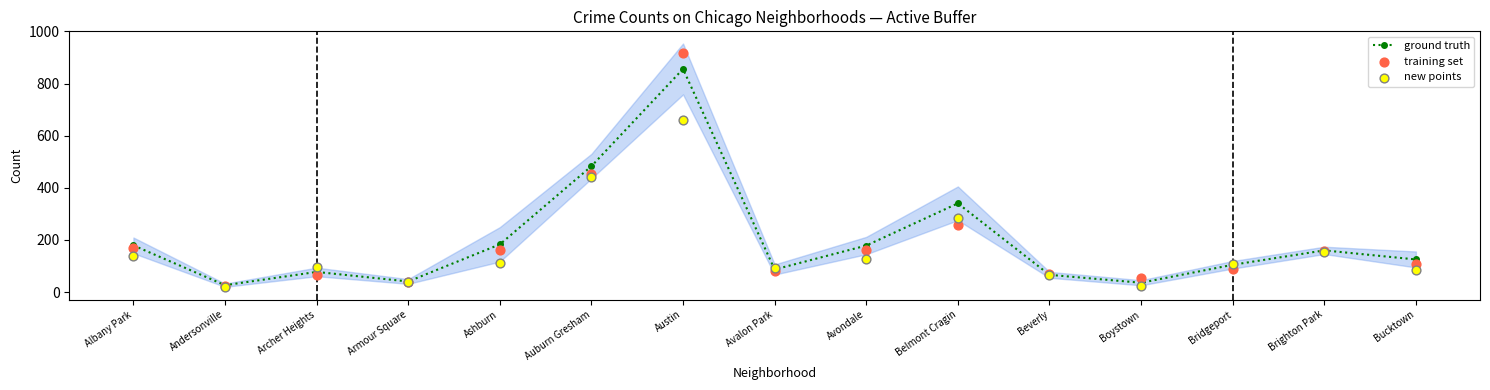

Is the value of ground truth at Archer Heights greater than the value of training set at Avalon Park?

No